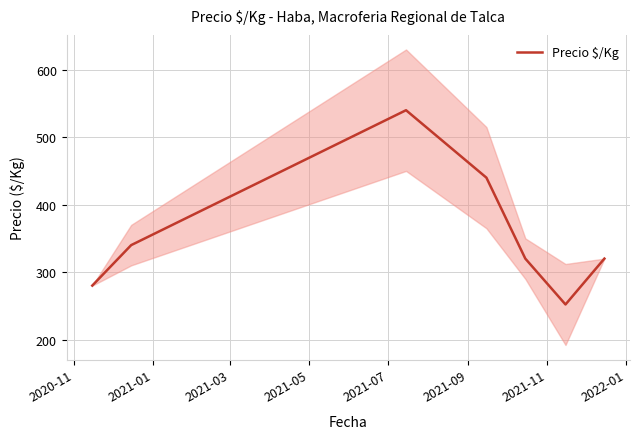

What is the minimum value for Precio $/Kg?

252